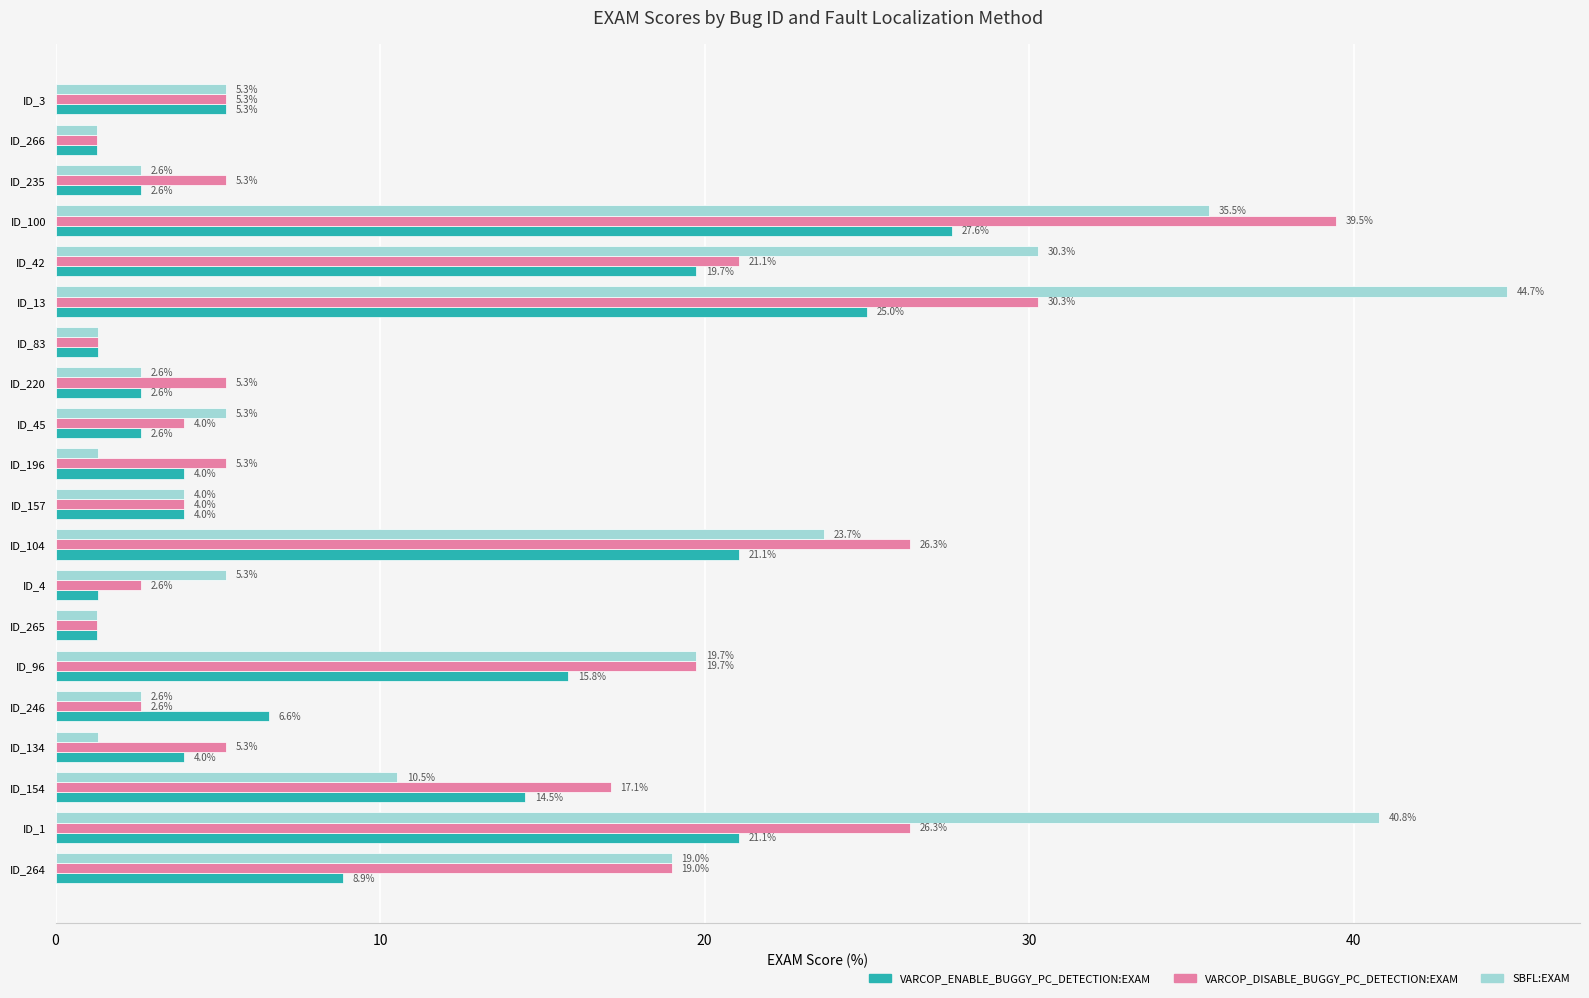

Where is VARCOP_ENABLE_BUGGY_PC_DETECTION:EXAM nearest to the value 14?

ID_154